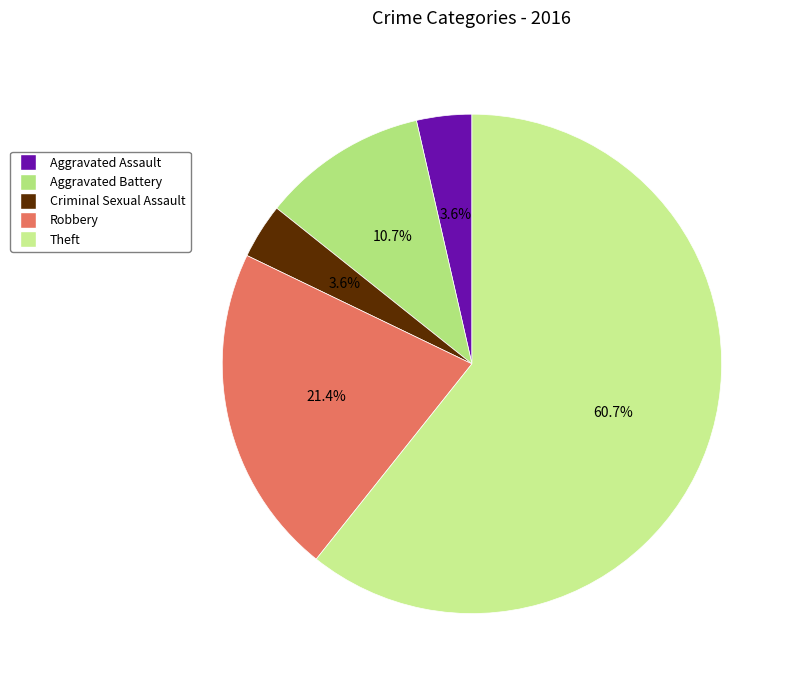

To the nearest percent, what portion does Robbery represent?

21%